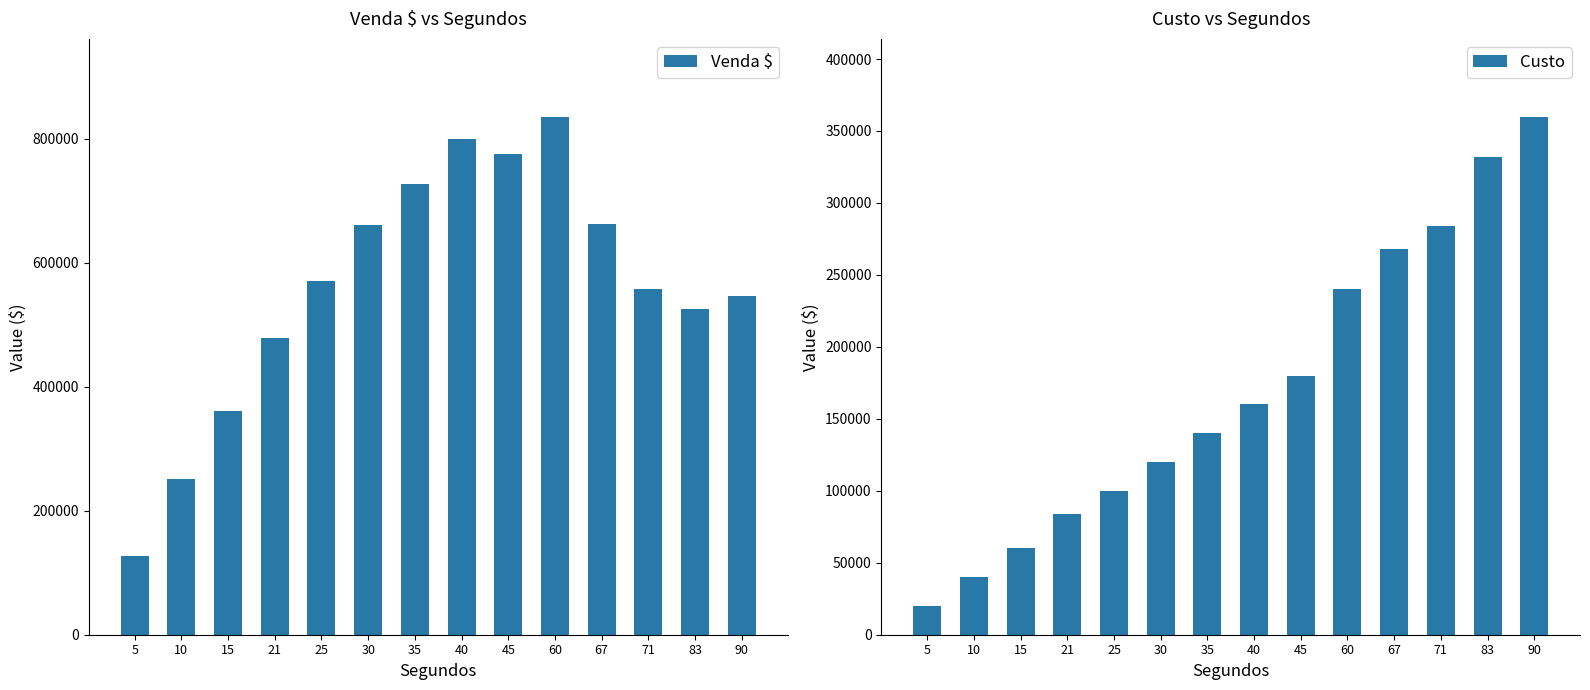

What is the sum of the Custo values at 30 and 25?

220000